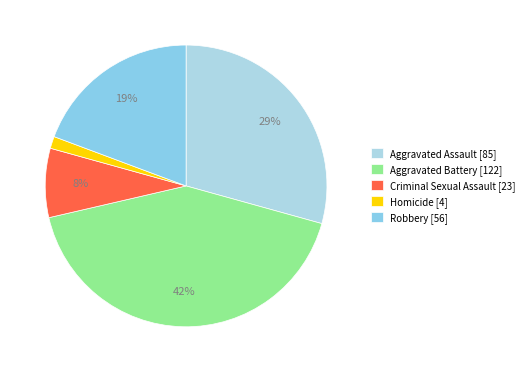

Does Aggravated Assault account for over 50% of the chart?

No